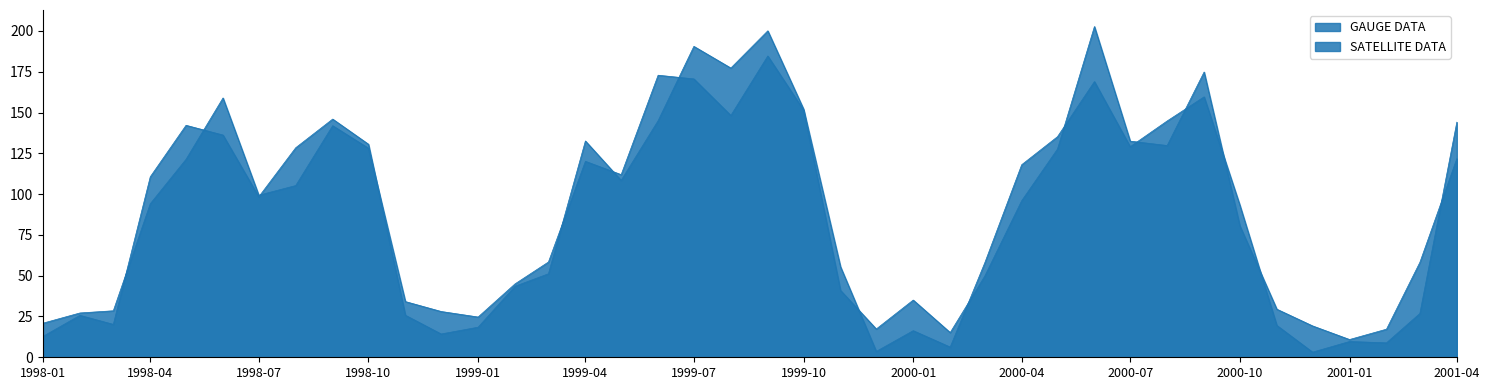

What is the difference between the maximum and second lowest values in the GAUGE DATA series?

187.6